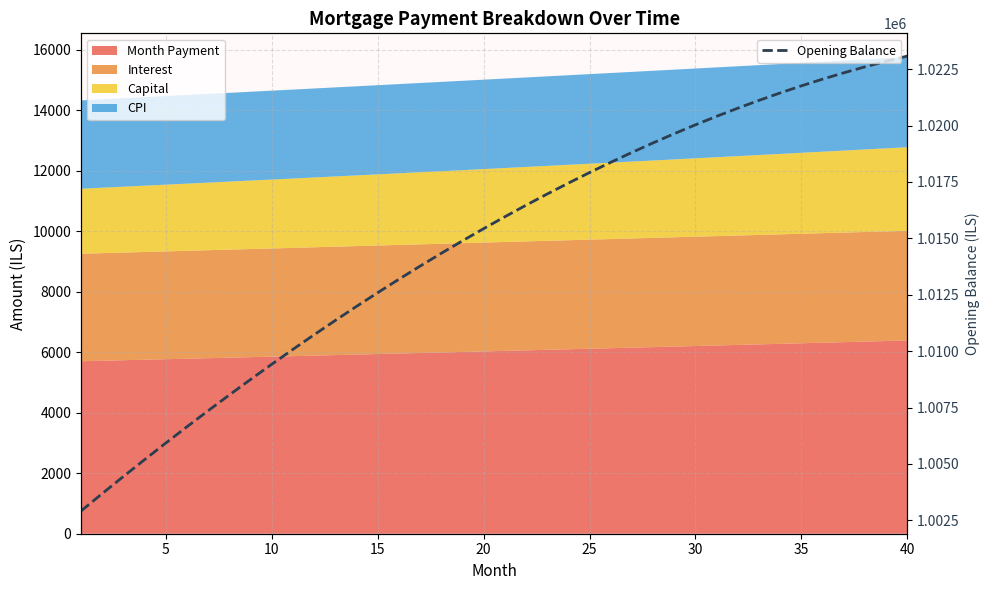

How many values are below 1015956?

20